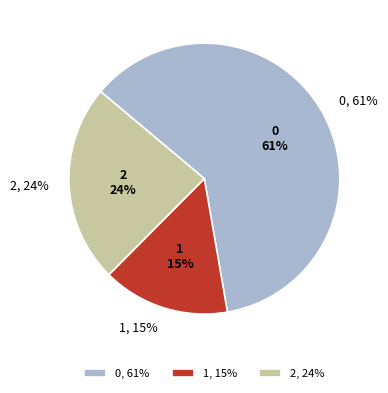

Is there a majority slice in this chart?

Yes